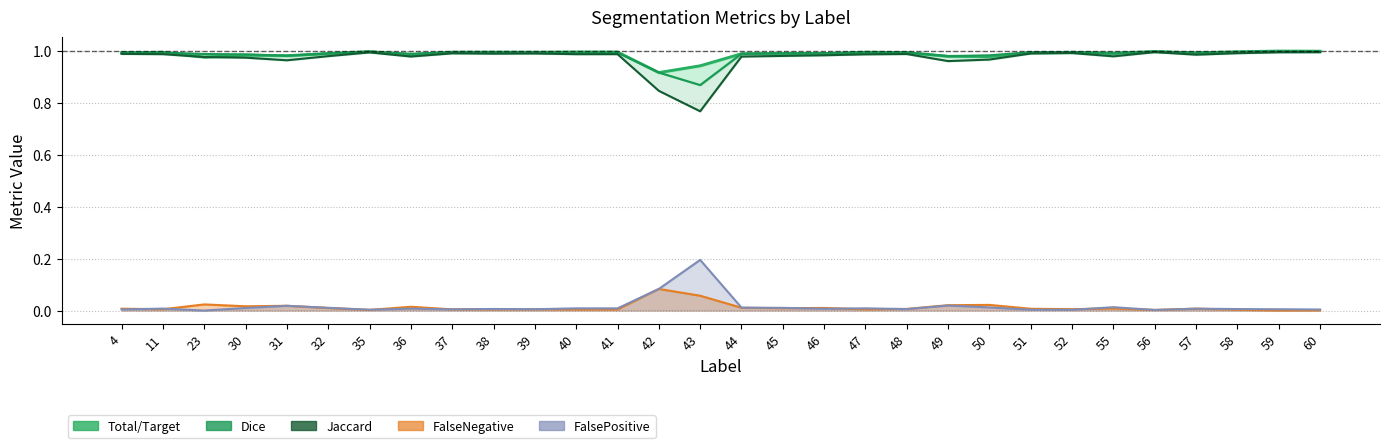

Is it true that Jaccard equals 1.0 at 4?

True